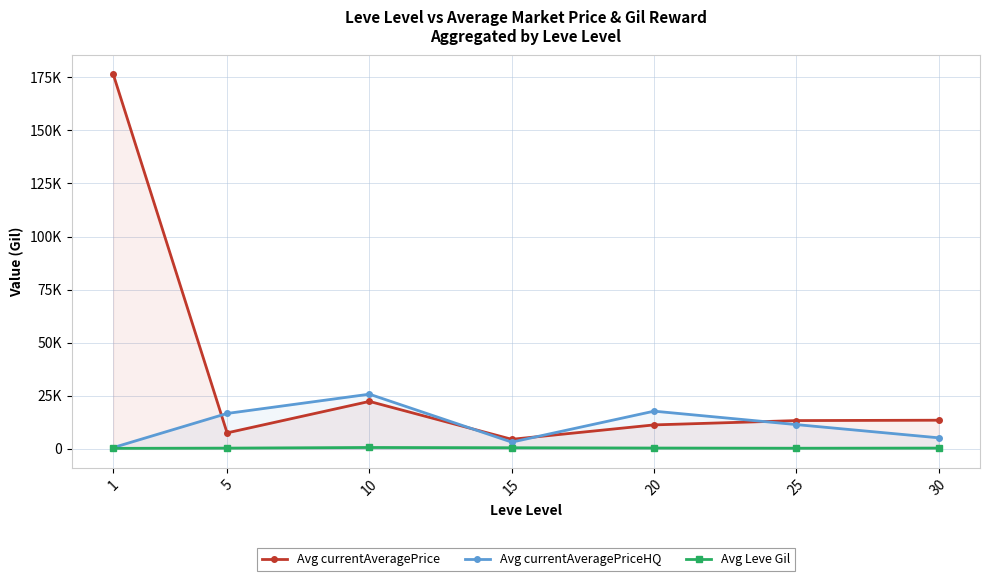

What is the sum of the Avg currentAveragePriceHQ values at 20 and 30?

22938.5